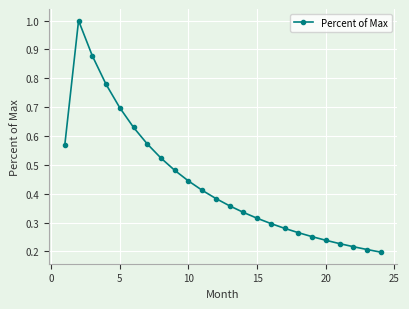

True or false: there are more than 0 points higher than both neighbors.

True